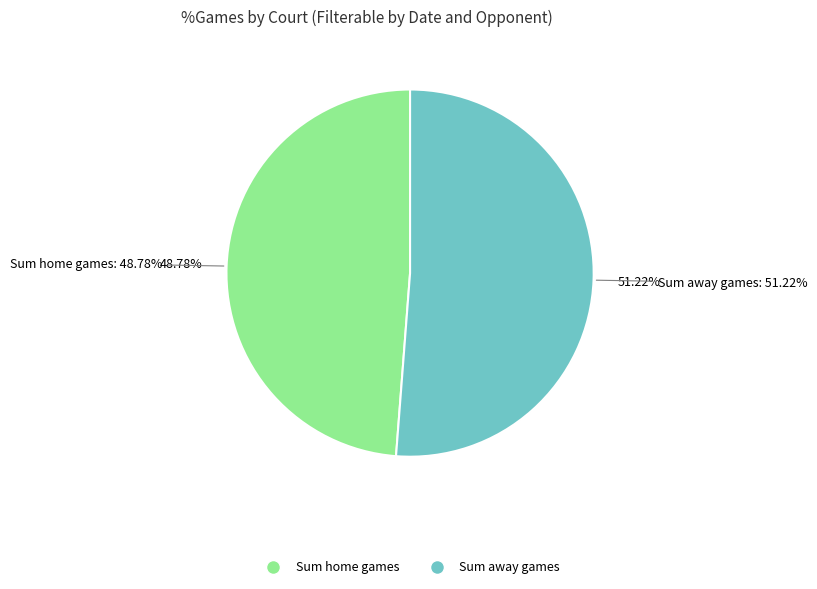

Rank the categories by value from highest to lowest.

away, home